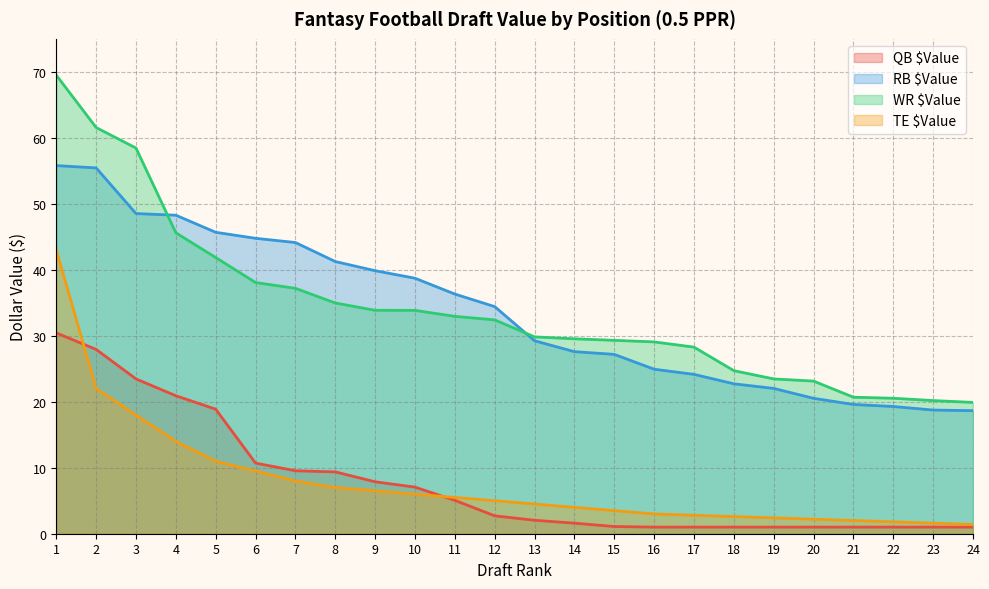

Where is RB $Value nearest to the value 37?

11